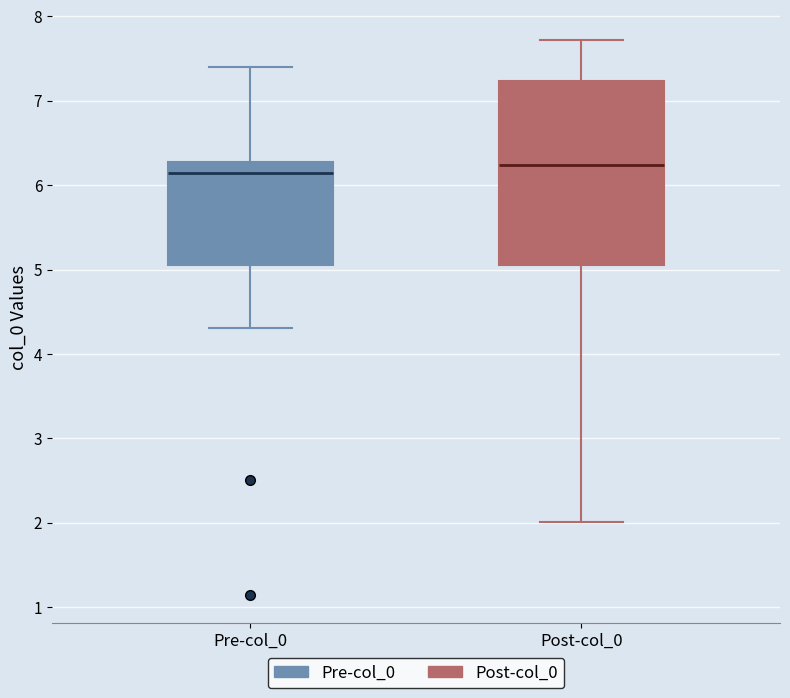

Which box is the tallest, from its lower edge to its upper edge?

Post-col_0